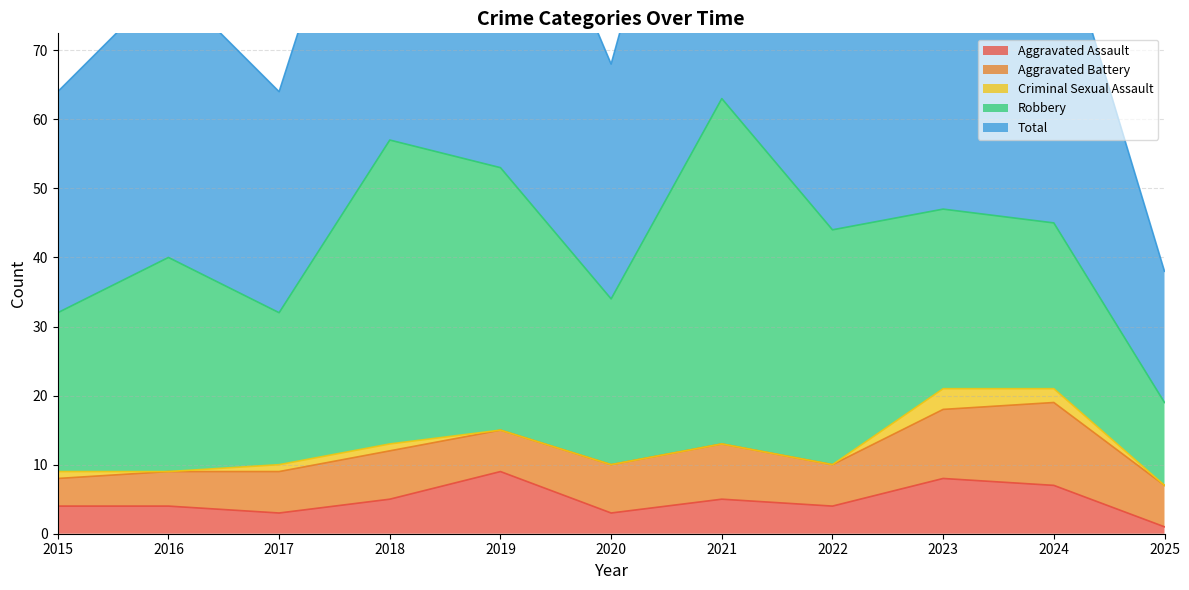

What is the sum of the Criminal Sexual Assault values at 2019 and 2018?

1